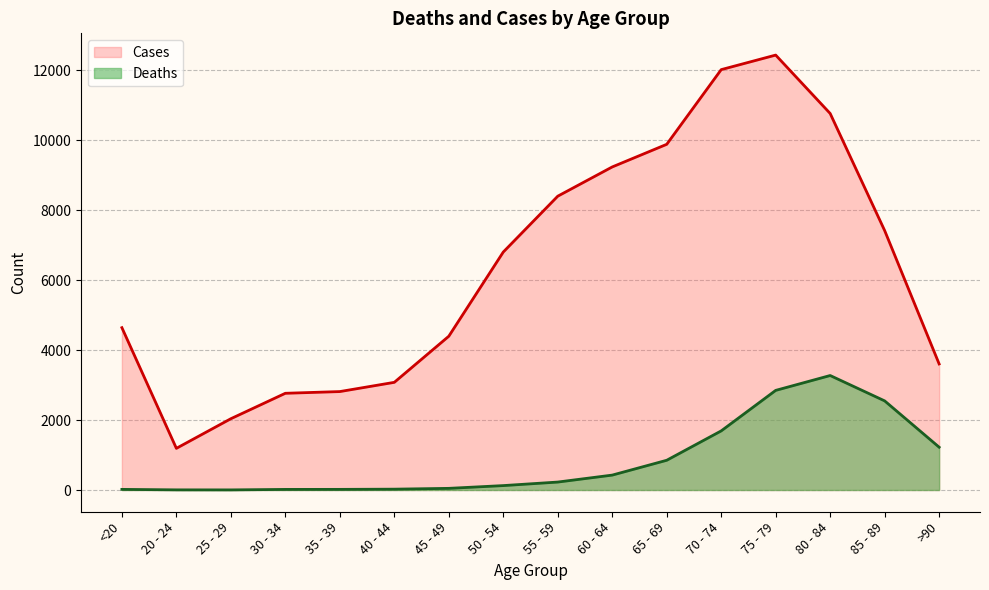

Reading left to right, list all the values displayed in this chart.

Deaths: <20=18	20 - 24=4	25 - 29=3	30 - 34=17	35 - 39=18	40 - 44=24	45 - 49=47	50 - 54=126	55 - 59=227	60 - 64=426	65 - 69=850	70 - 74=1690	75 - 79=2848	80 - 84=3273	85 - 89=2548	>90=1224
Cases: <20=4641	20 - 24=1191	25 - 29=2038	30 - 34=2765	35 - 39=2814	40 - 44=3078	45 - 49=4396	50 - 54=6803	55 - 59=8400	60 - 64=9236	65 - 69=9883	70 - 74=12018	75 - 79=12434	80 - 84=10764	85 - 89=7417	>90=3604